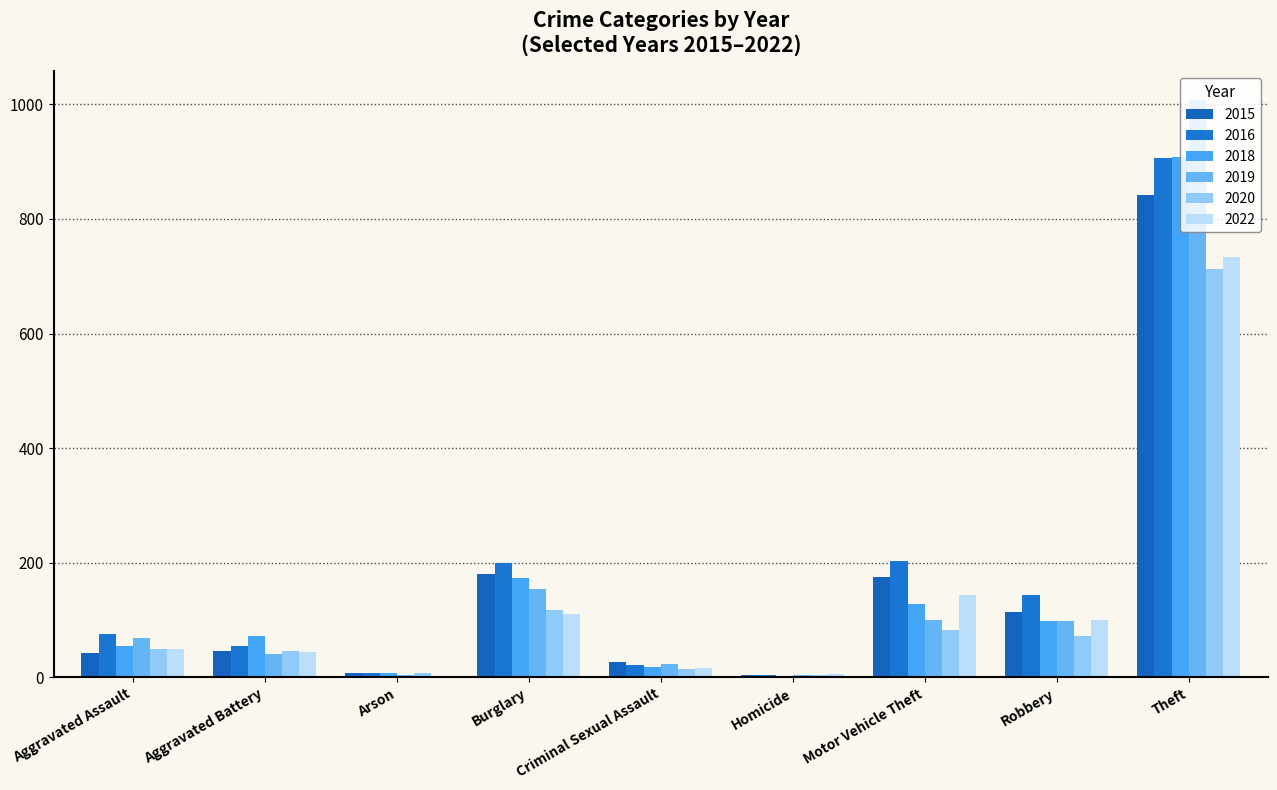

Count the number of data series in this chart.

6